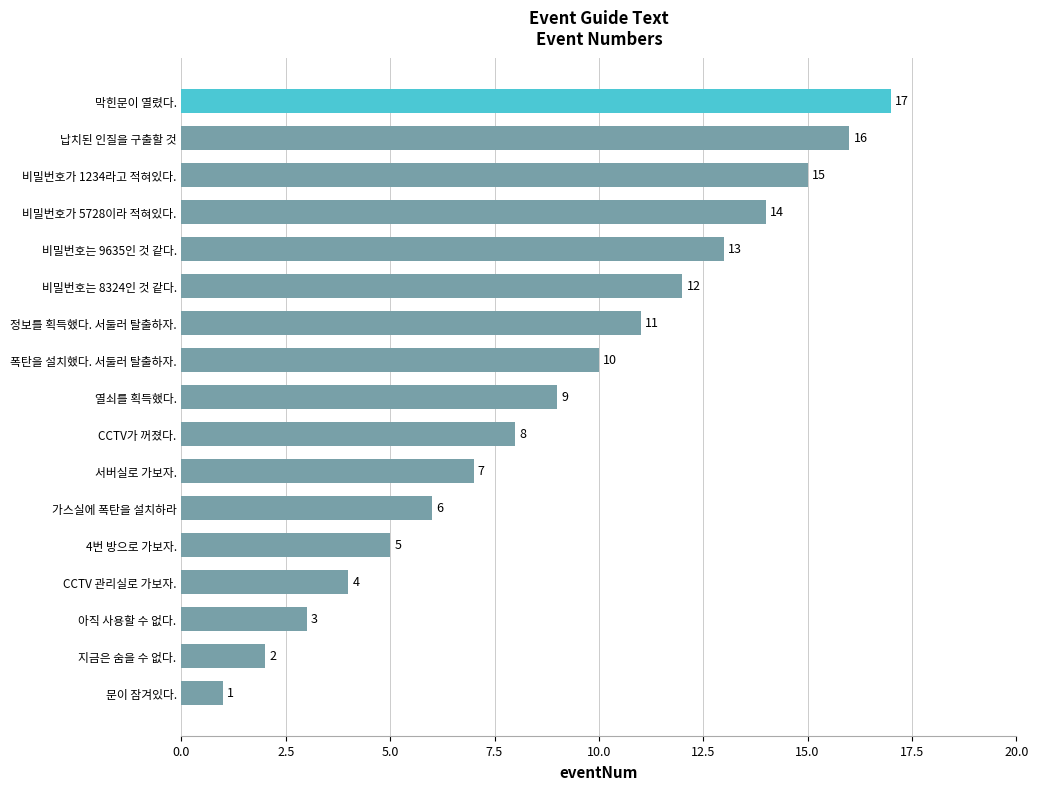

What is the difference between the maximum and minimum values?

16